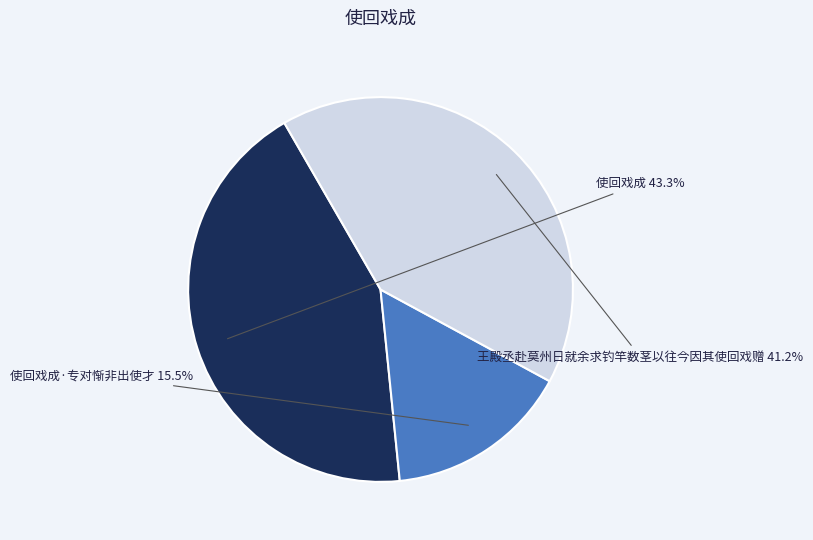

Does any single category account for the majority?

No